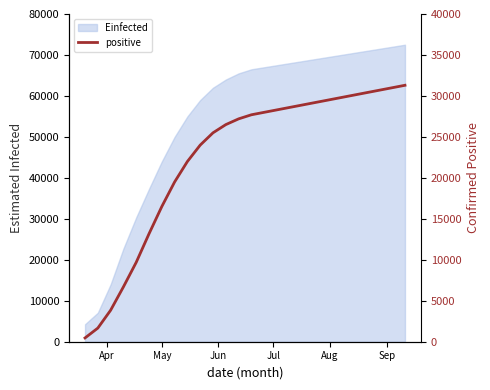

What is the sum of all values?

580229